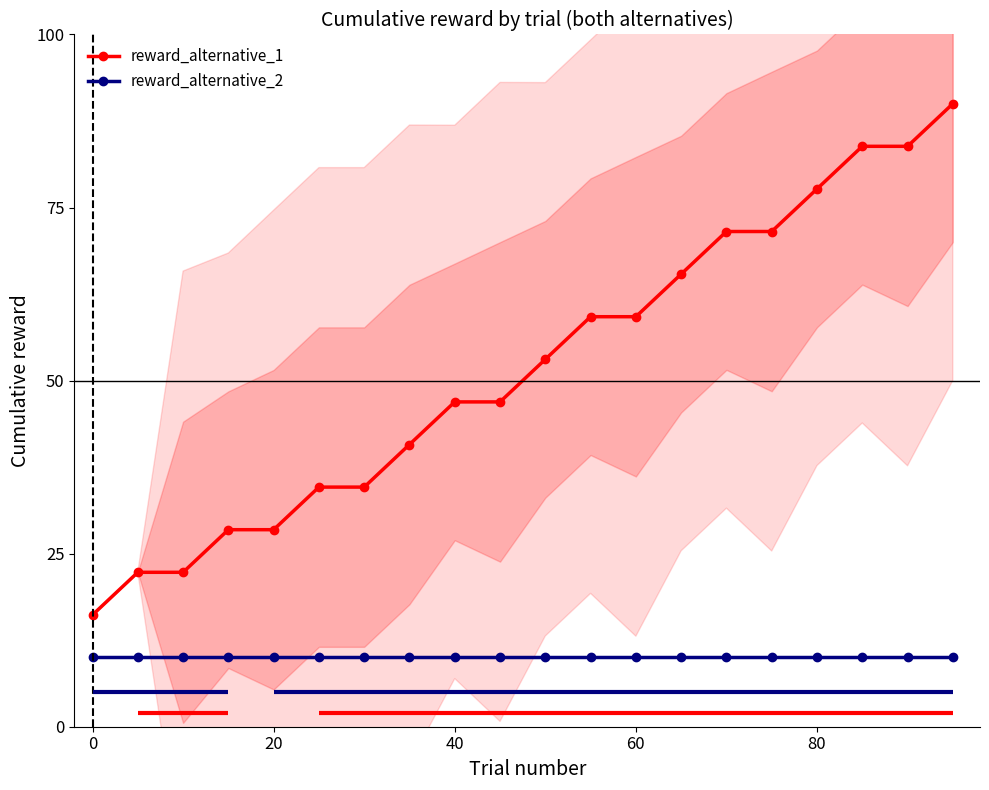

True or false: reward_alternative_1 and reward_alternative_2 cross at least once.

False